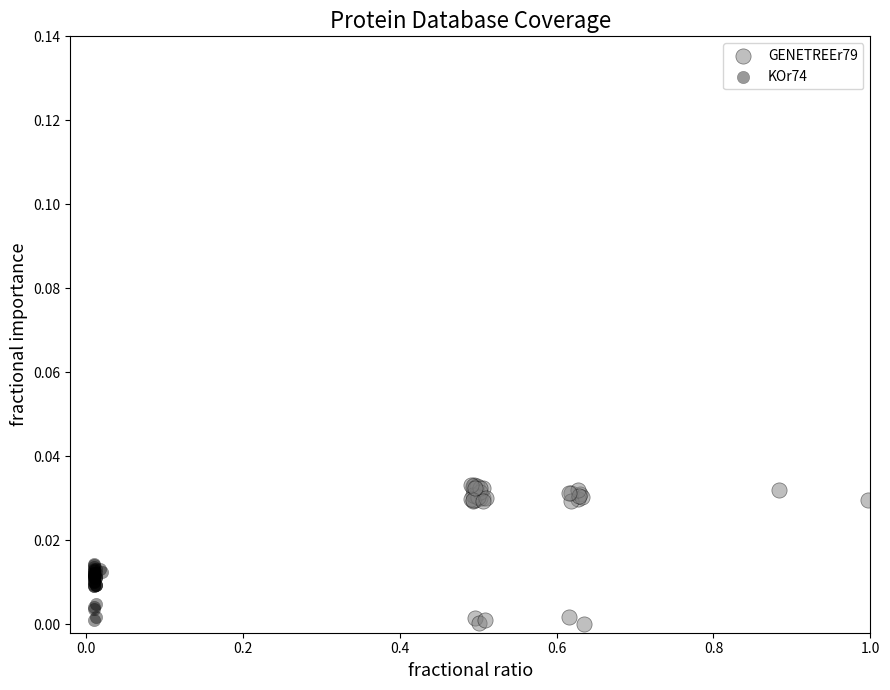

What are all the series names shown in the legend?

GENETREEr79, KOr74